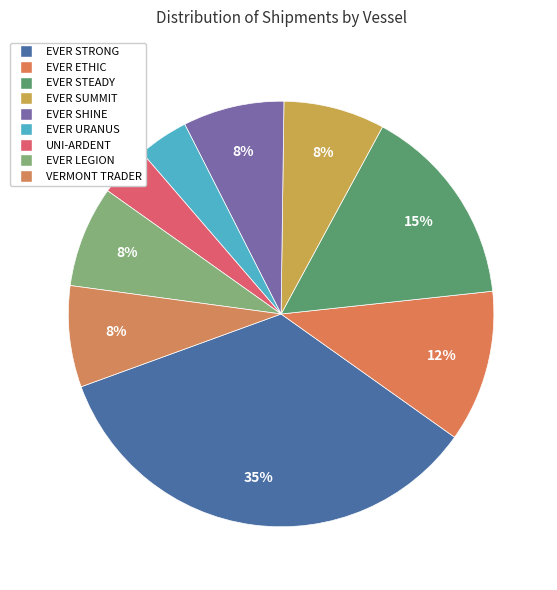

To the nearest percent, what is the difference between the largest and smallest slice percentages?

30%